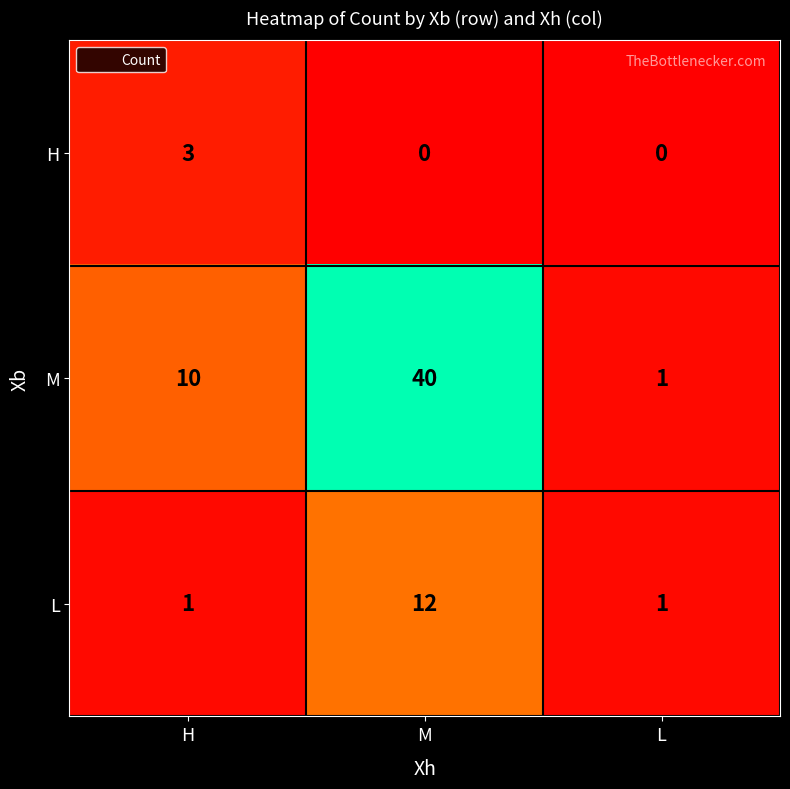

Which category has the highest value across all series?

M